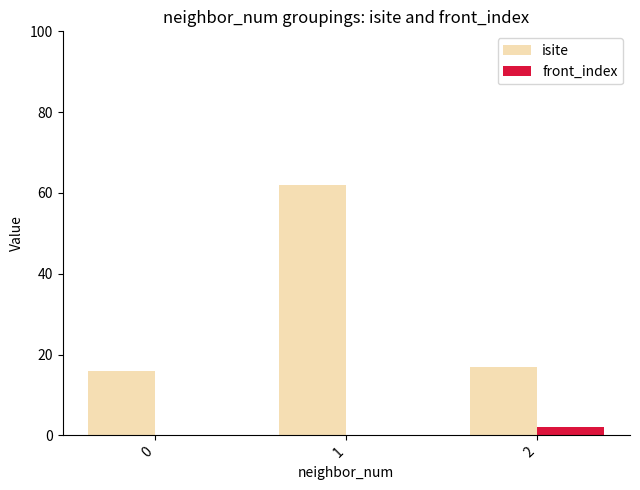

What is the total value across all series at 0?

16